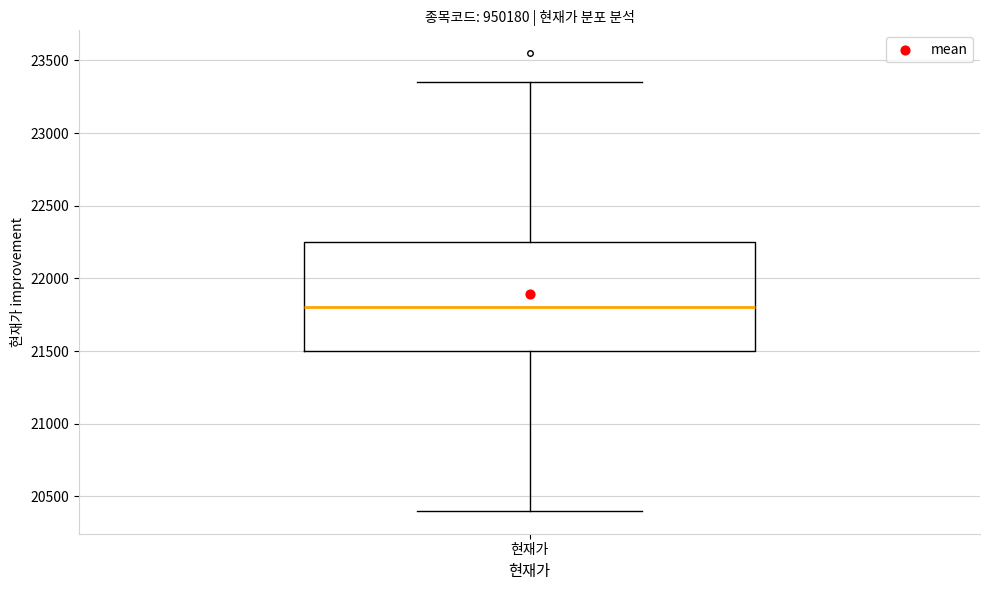

Read this box plot against the y-axis: the position of the median line, the range covered by the box, and the ends of both whiskers. The values are not printed on the chart, so give them approximately, as read against the axis.

median 21800, box 21500 to 22250, whiskers 20400 to 23350